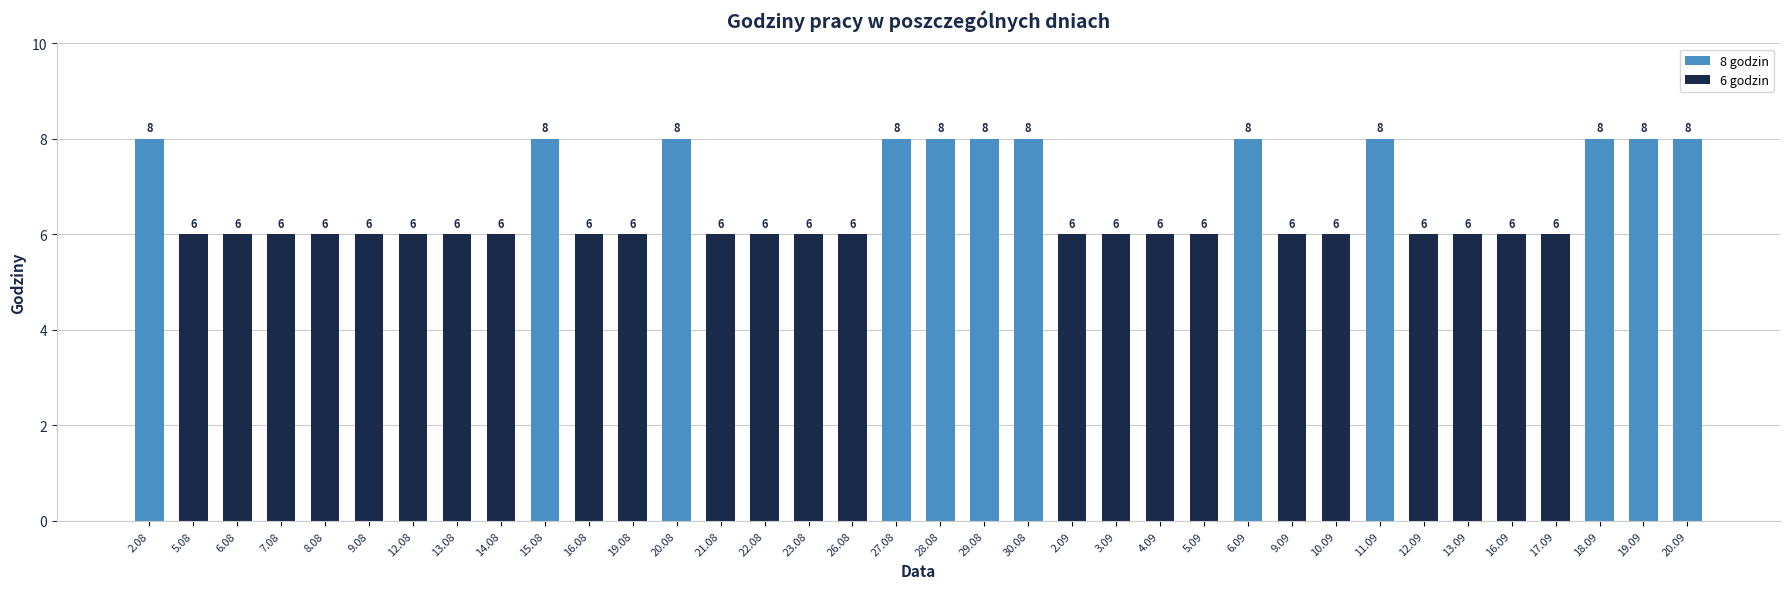

What is the value of the 17th bar from the left?

6